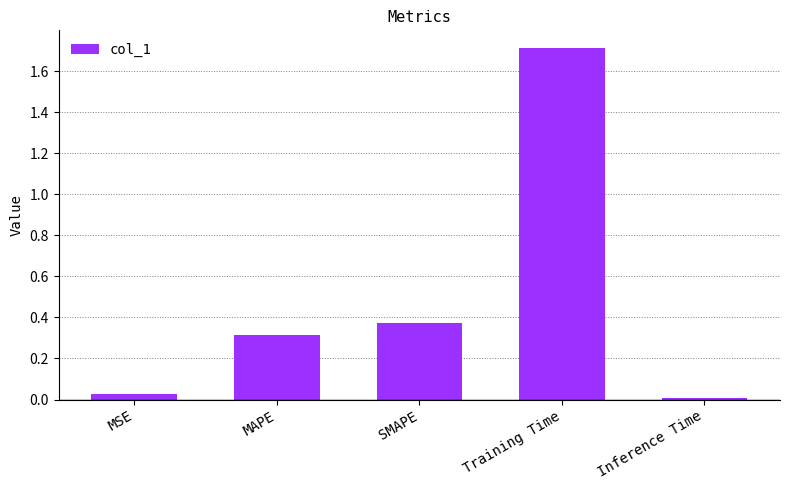

What is the label of the 2nd bar from the right?

Training Time